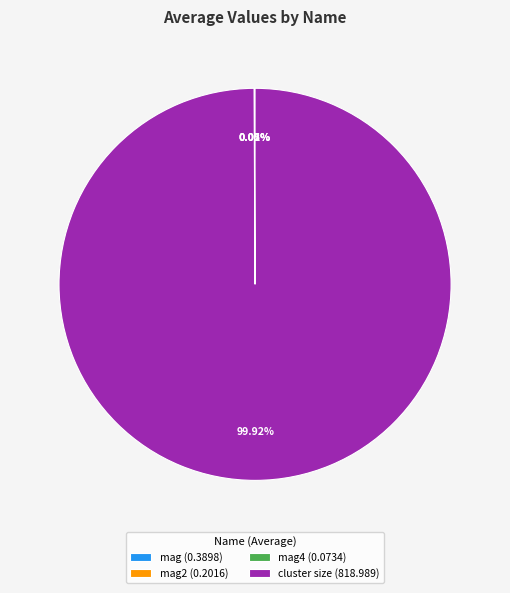

Is there any slice that represents more than half of the pie?

Yes